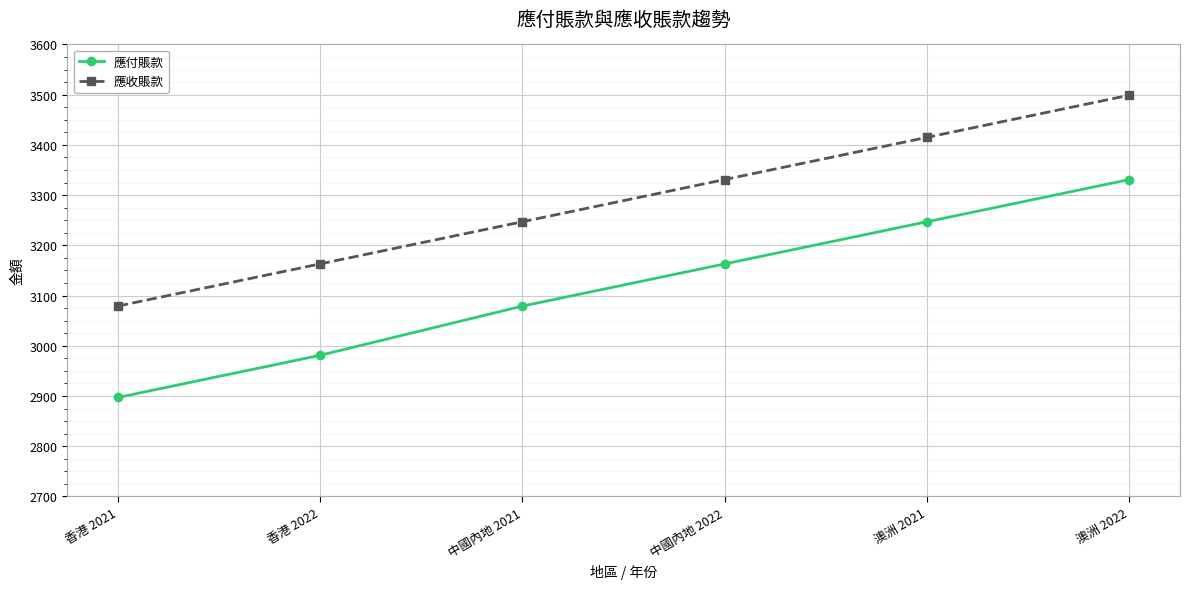

Which series has the largest range (max minus min)?

應付賬款